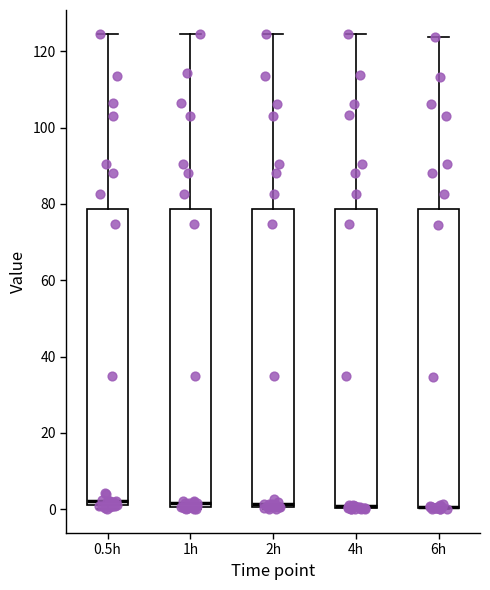

Where is the upper edge of the box for 1h on the y-axis? The values are not printed on the chart, so give them approximately, as read against the axis.

78